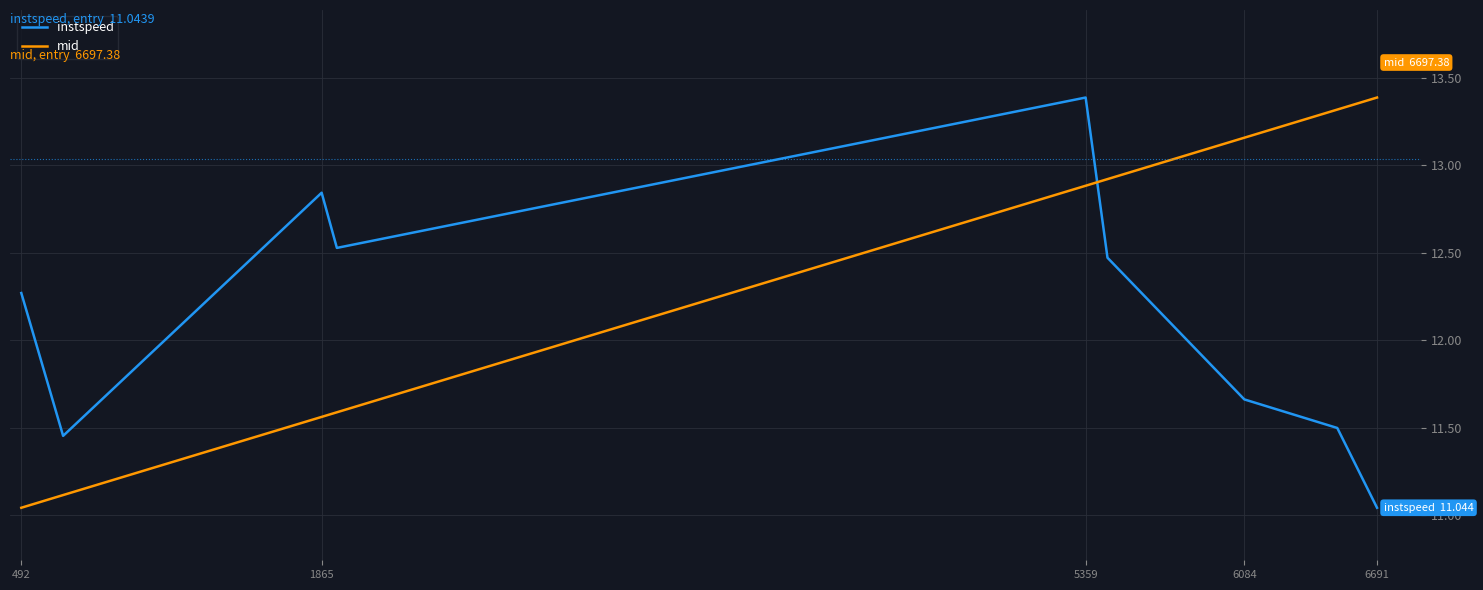

Which series has the largest total across all categories?

mid